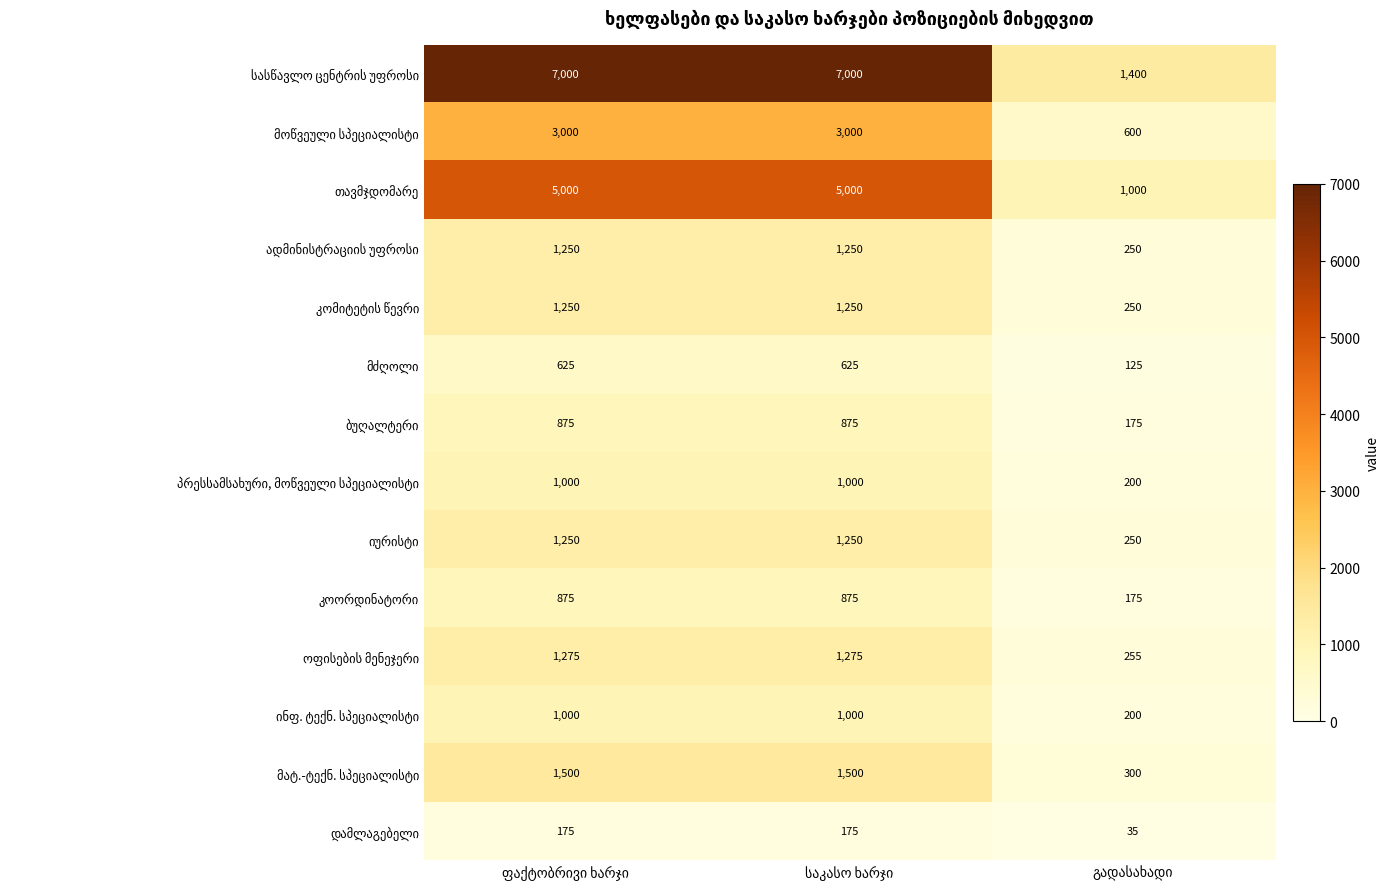

What is the minimum value shown in the chart?

35